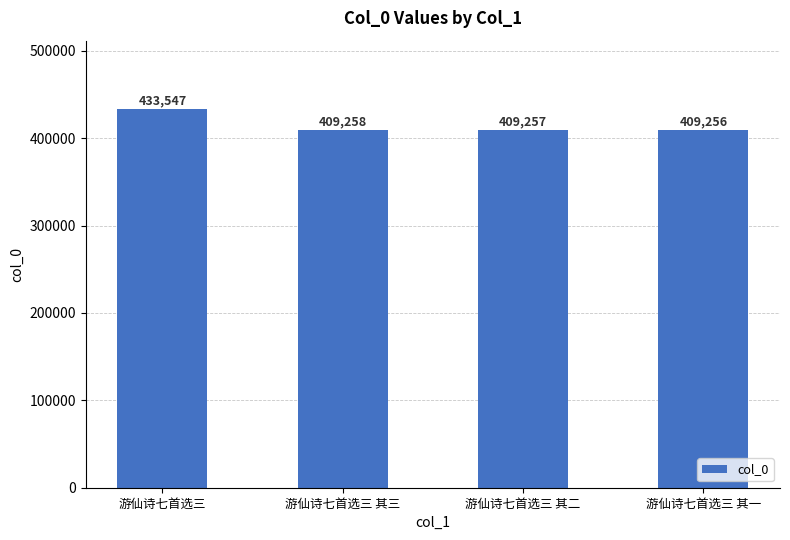

What is the sum of all values?

1661318